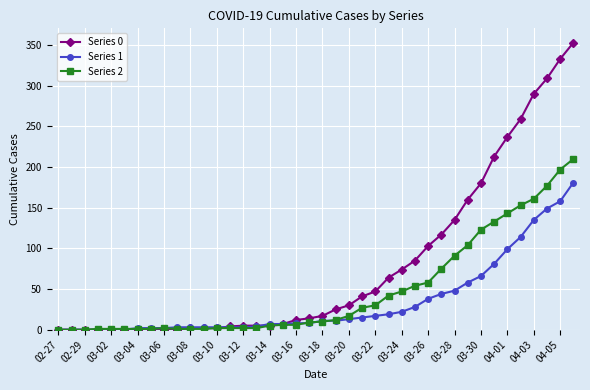

At how many categories does at least one series exceed 223?

6